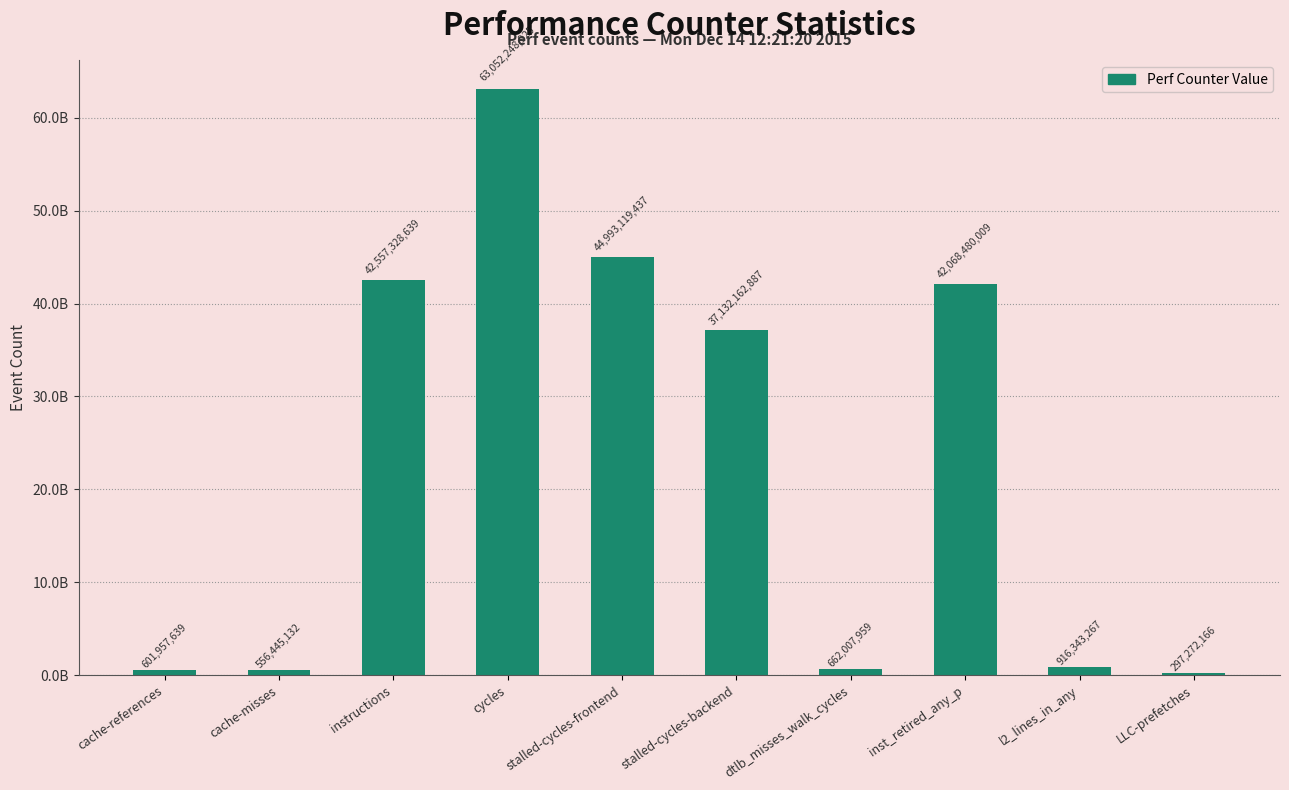

Reading left to right, transcribe all the data shown in this chart.

601957639	556445132	42557328639	63052248925	44993119437	37132162887	662007959	42068480009	916343267	297272166